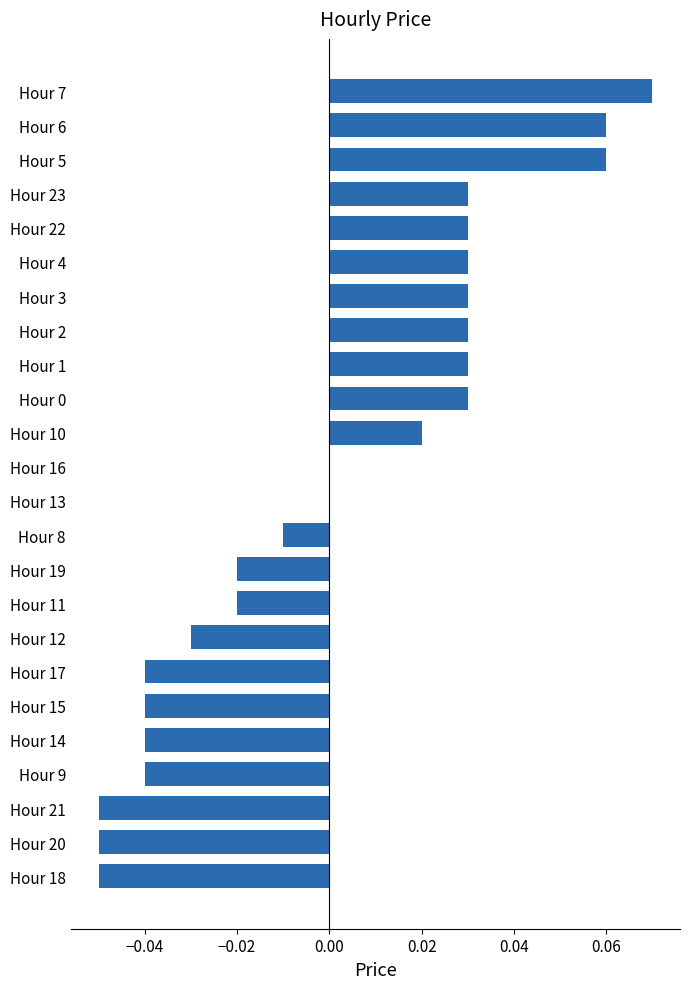

The chart shows a value of -0.0 at Hour 12. True or false?

True